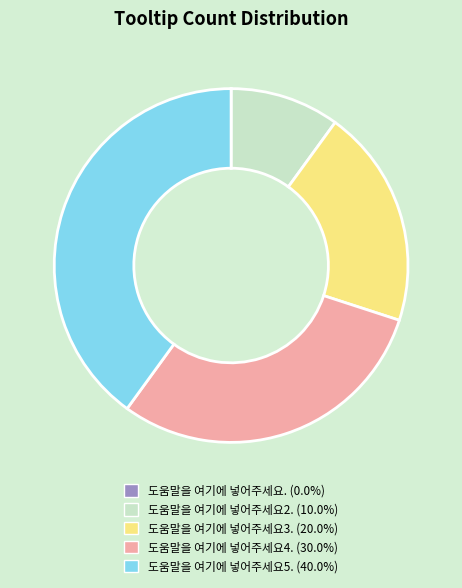

Approximately how many times larger is the value at 도움말을 여기에 넣어주세요3. (20.0%) compared to 도움말을 여기에 넣어주세요2. (10.0%)?

2.0